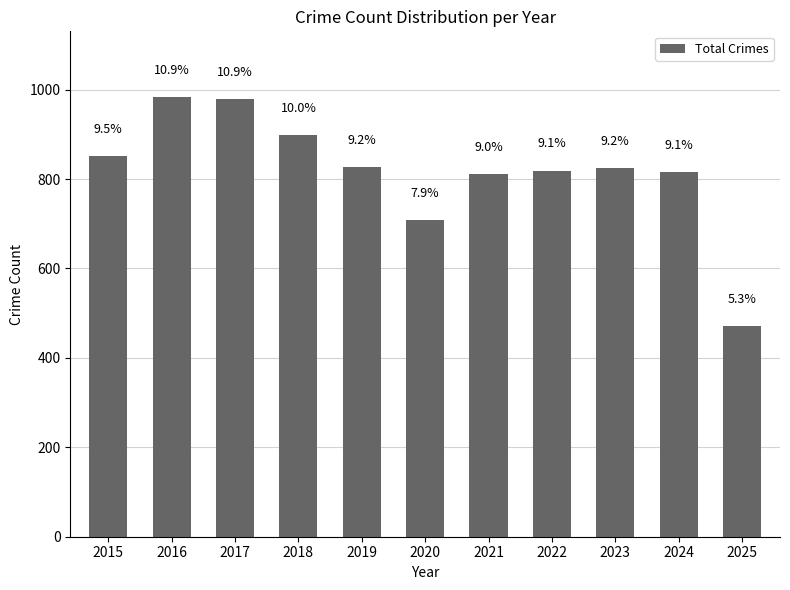

At which label is the value closest to 727?

2020